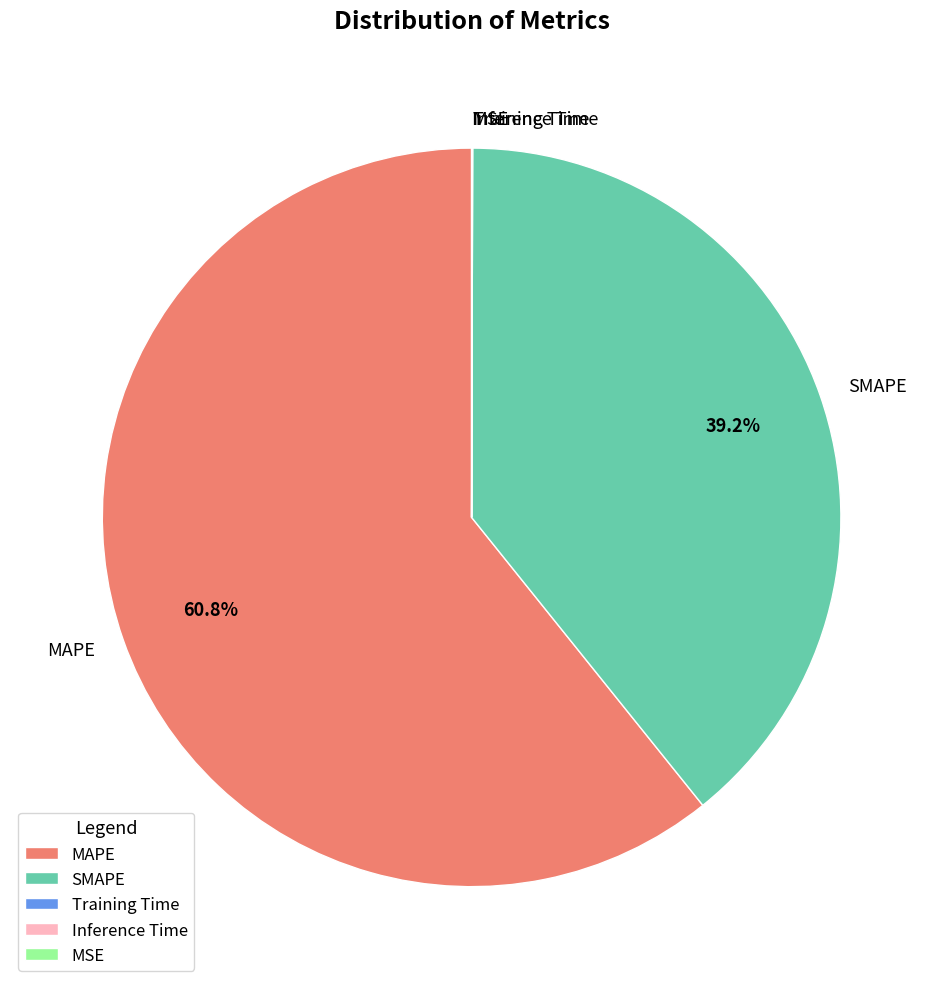

To the nearest percent, what is the average slice percentage?

20%